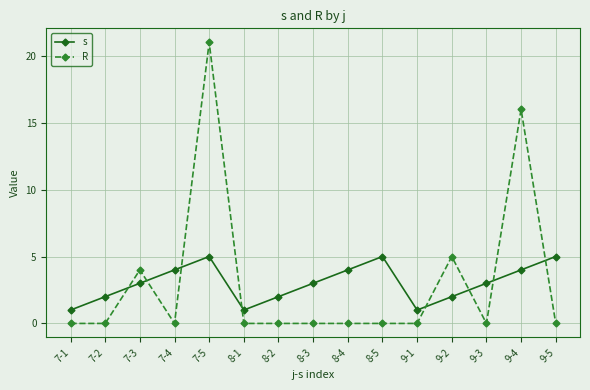

List the series in order of their peak value, highest first.

R, s